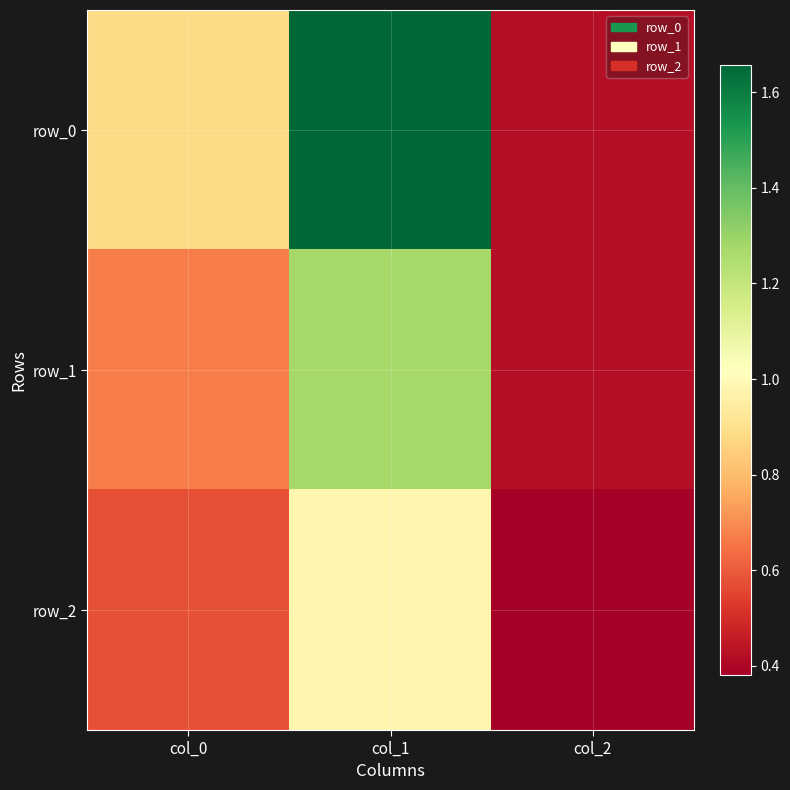

Which series has the widest spread of values?

row_0